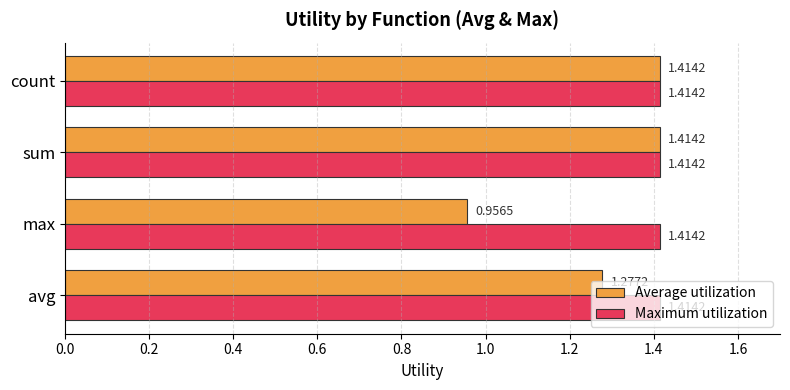

Which series has the largest total across all categories?

Maximum utilization